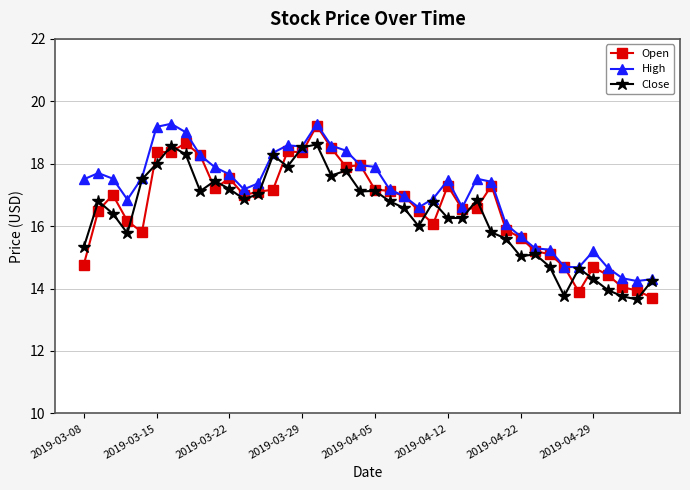

True or false: Close has more than 1 points higher than both neighbors.

True